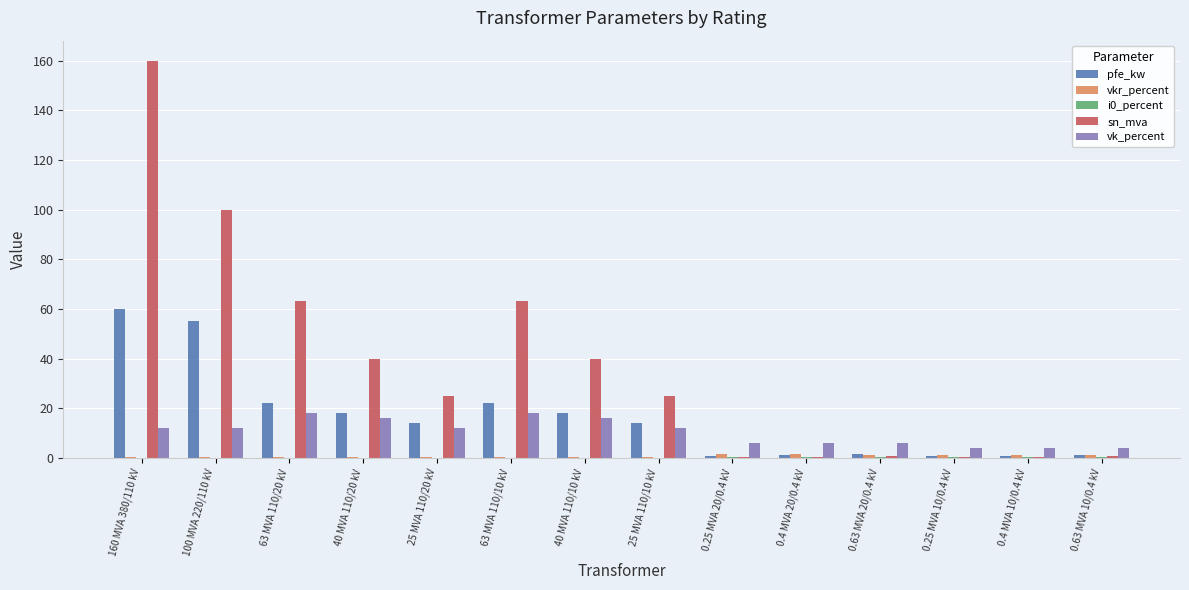

Which series changed the most between 63 MVA 110/20 kV and 0.4 MVA 20/0.4 kV?

sn_mva